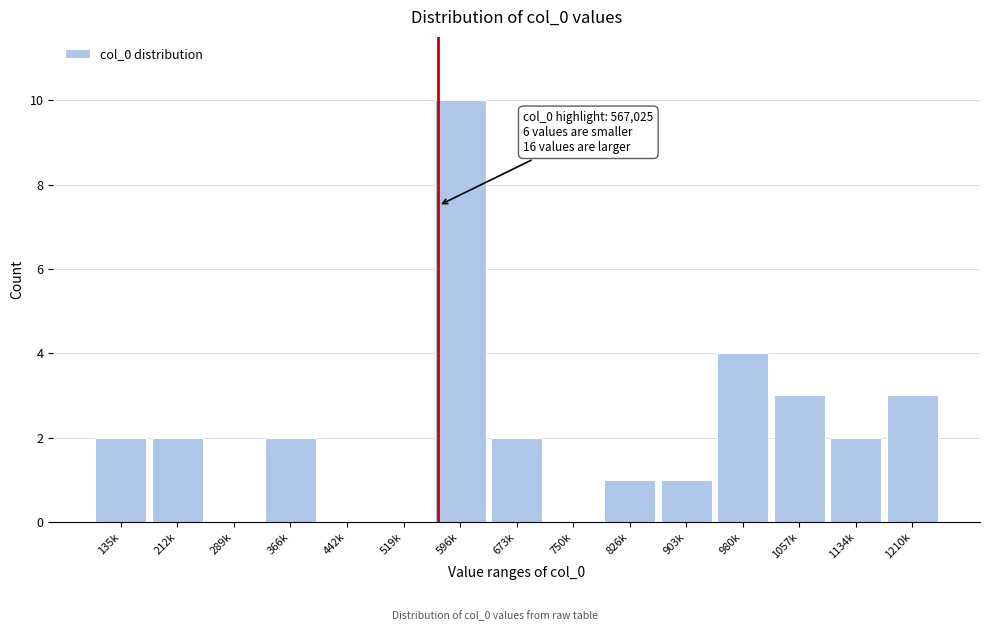

Reading left to right, transcribe all the data shown in this chart.

135k=2	212k=2	289k=0	366k=2	442k=0	519k=0	596k=10	673k=2	750k=0	826k=1	903k=1	980k=4	1057k=3	1134k=2	1210k=3